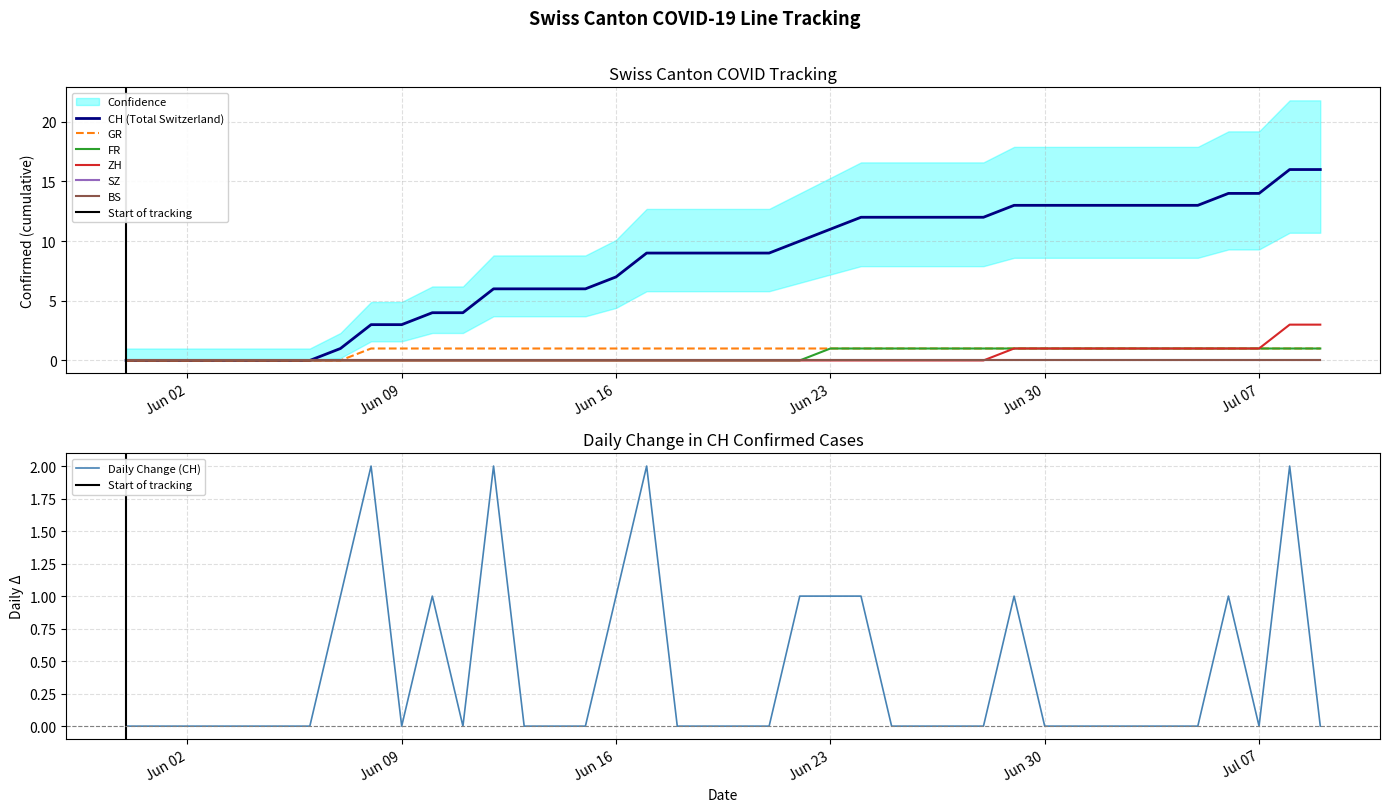

At which label does FR reach its minimum?

2020-05-31